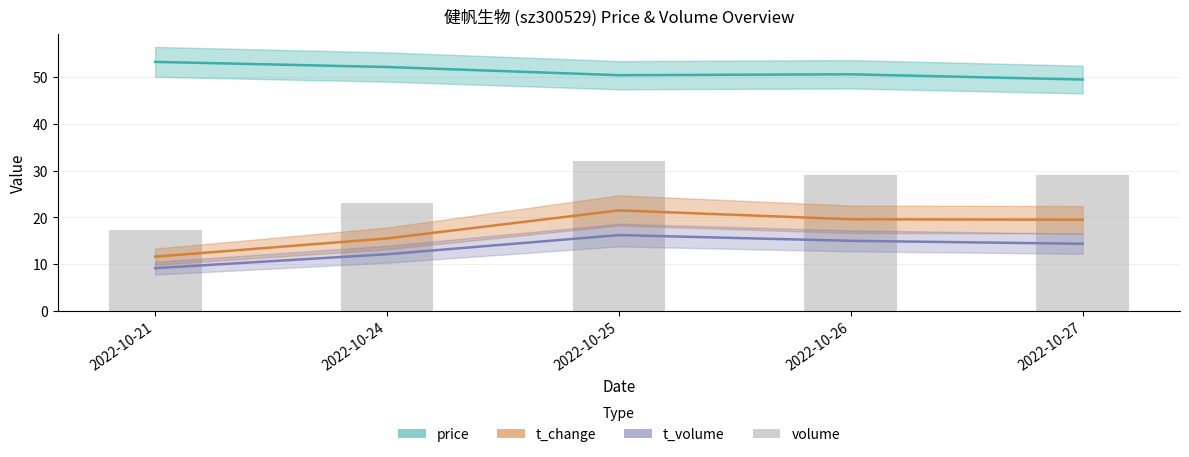

What is the value of the price bar at the 4th from the left?

50.6